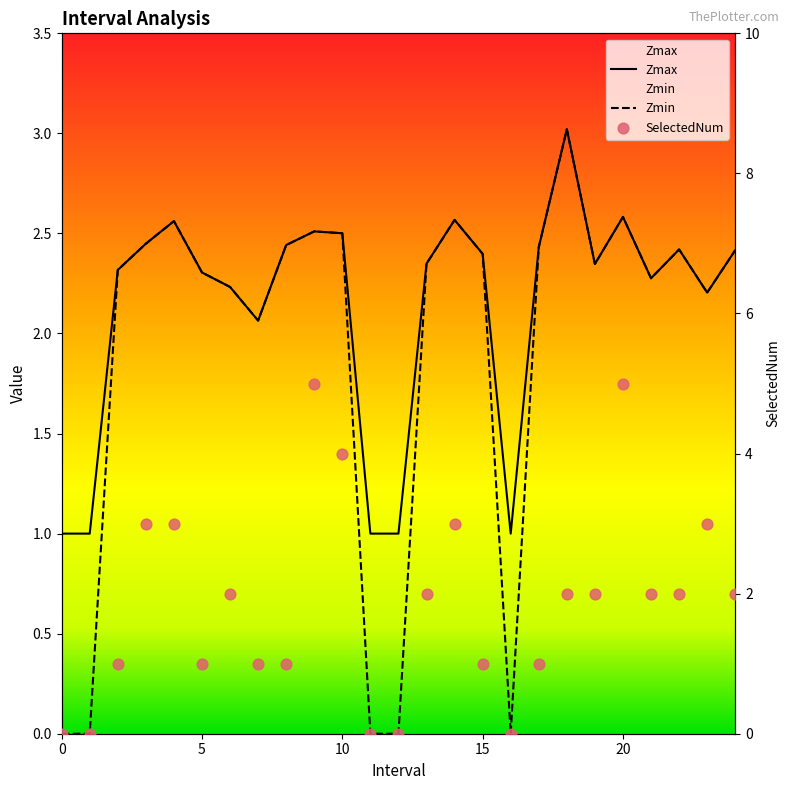

Is the value of Zmax at 22 greater than the value of SelectedNum at 23?

No